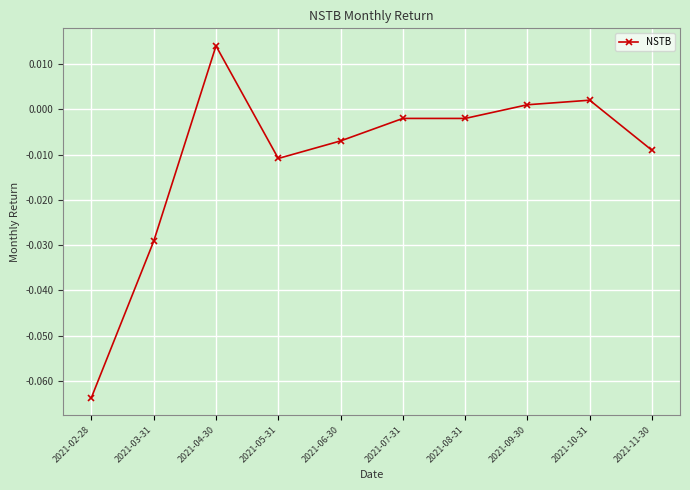

Which category has the highest value across all series?

2021-04-30